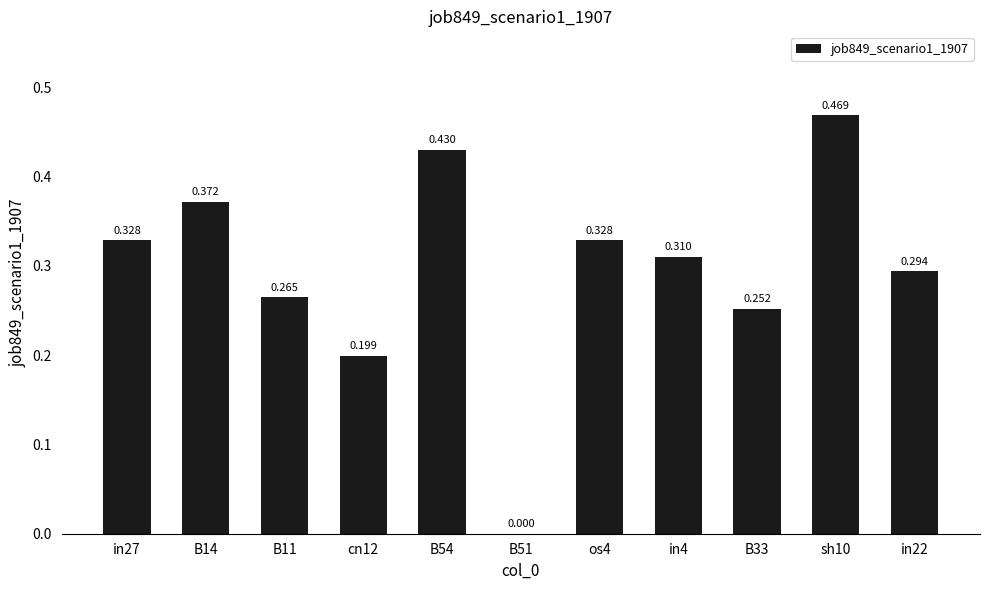

What is the sum of all values?

3.2